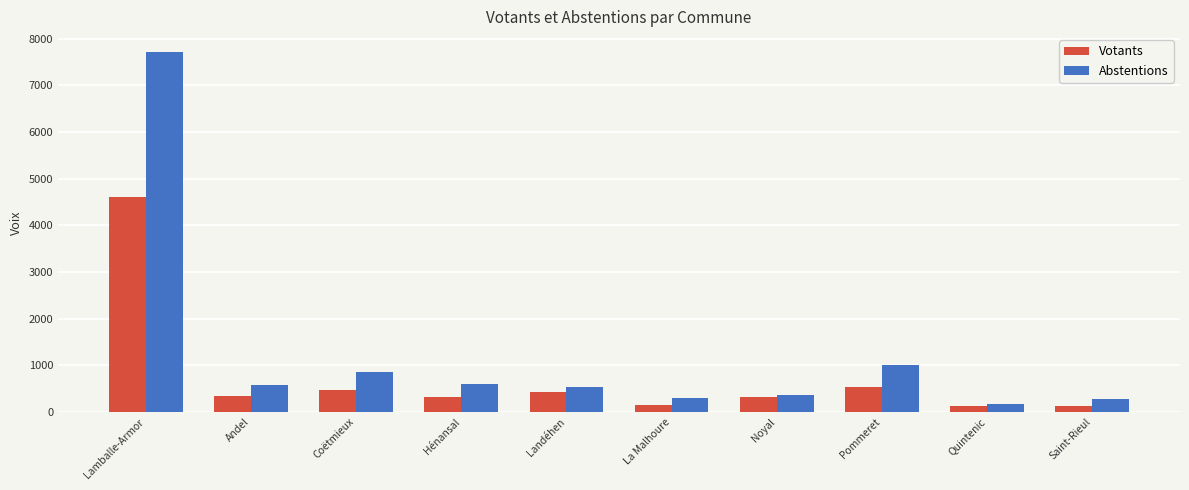

What is the minimum value shown in the chart?

119